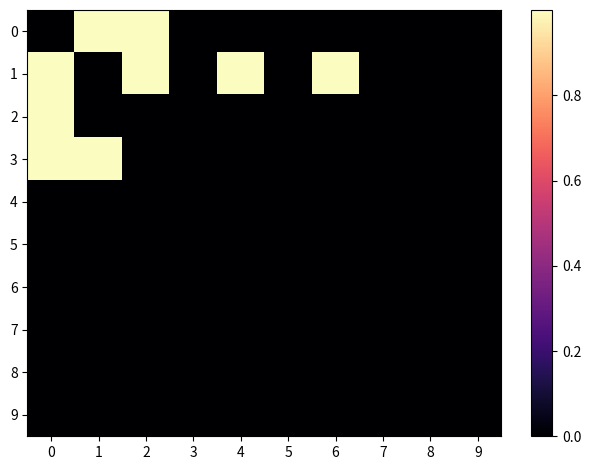

Is the value of 8 at 8 greater than the value of 3 at 2?

No